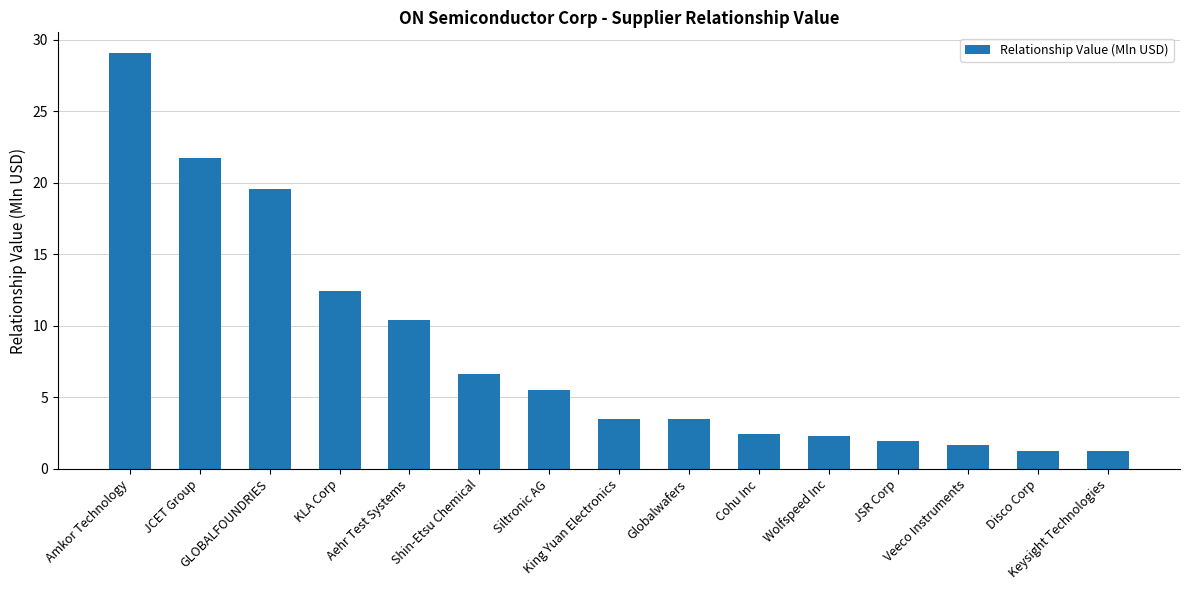

What is the greatest value displayed?

29.1